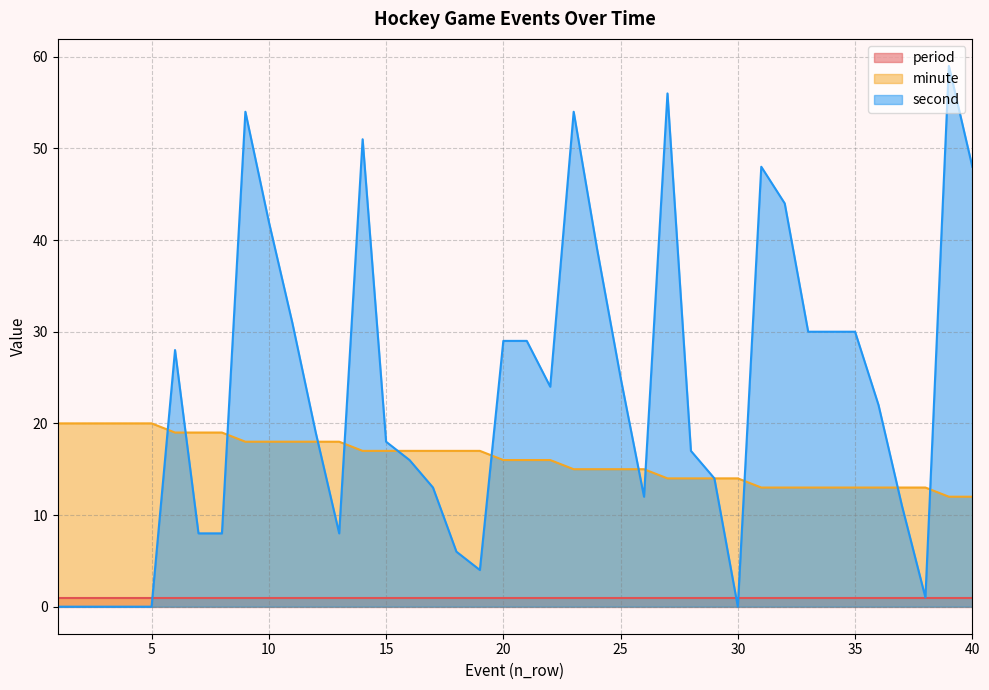

Count the minute values in the range 14 to 18.

22